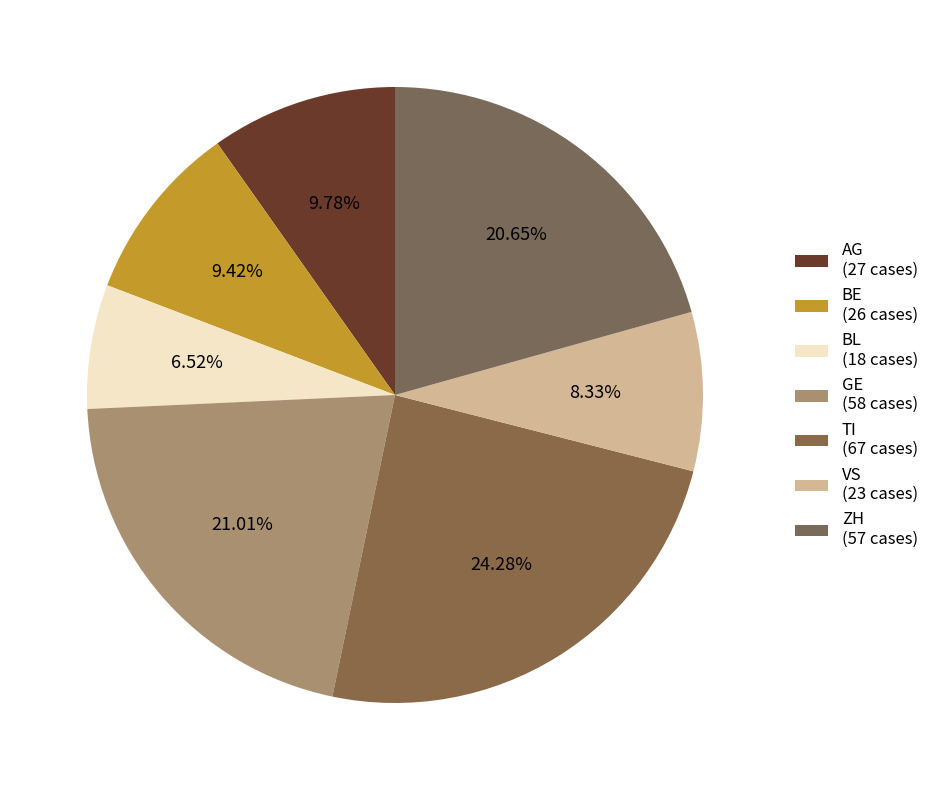

Which category has the smallest portion of the pie?

BL